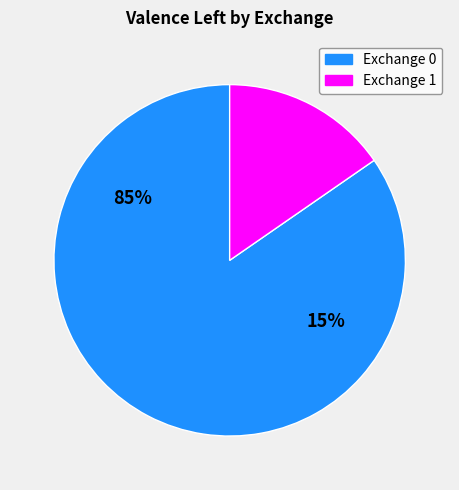

What is the largest slice in the pie chart?

Exchange 0